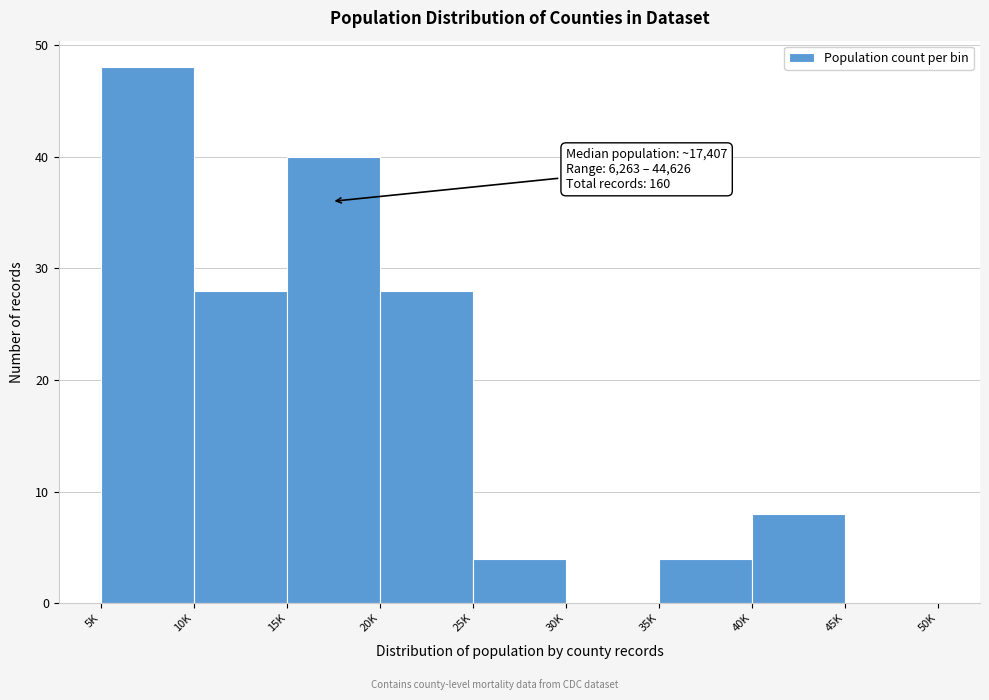

Reading left to right, extract all data points from this chart.

5K=48	10K=28	15K=40	20K=28	25K=4	30K=0	35K=4	40K=8	45K=0